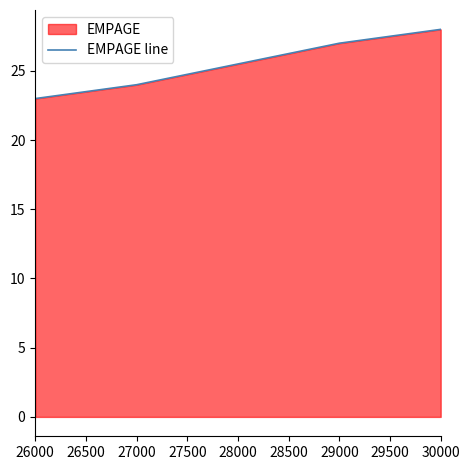

The chart shows a value of 28 at 30000. True or false?

True